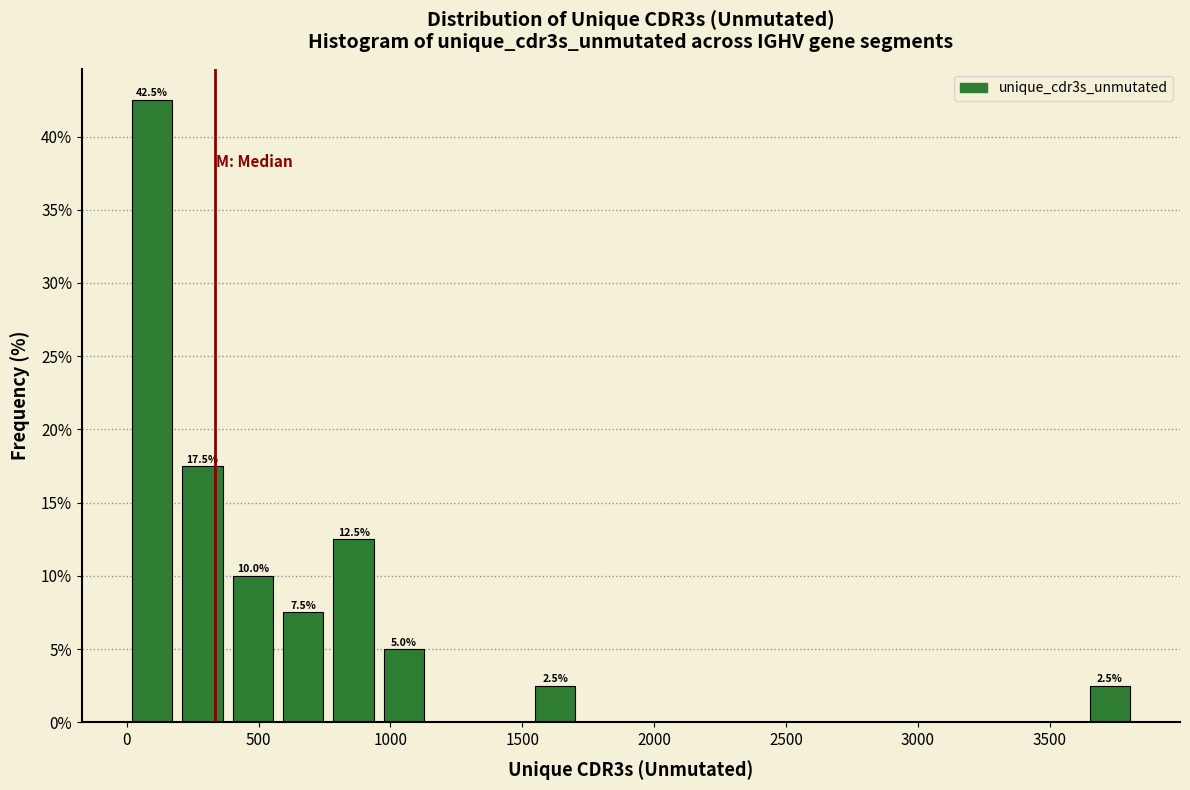

Read against the x-axis, roughly where is the centre of the tallest bar?

100